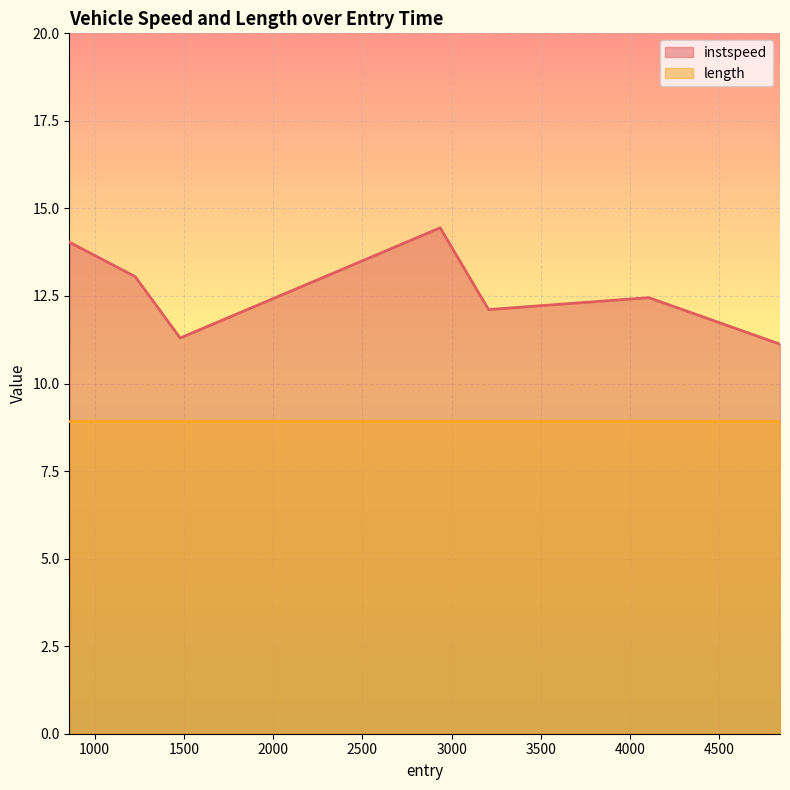

List the labels in order of value, smallest first.

4840.321085470758, 1479.0579085859595, 3207.1852692574666, 4104.923404118729, 1226.8744537374023, 858.4508128400403, 2936.3761653689166